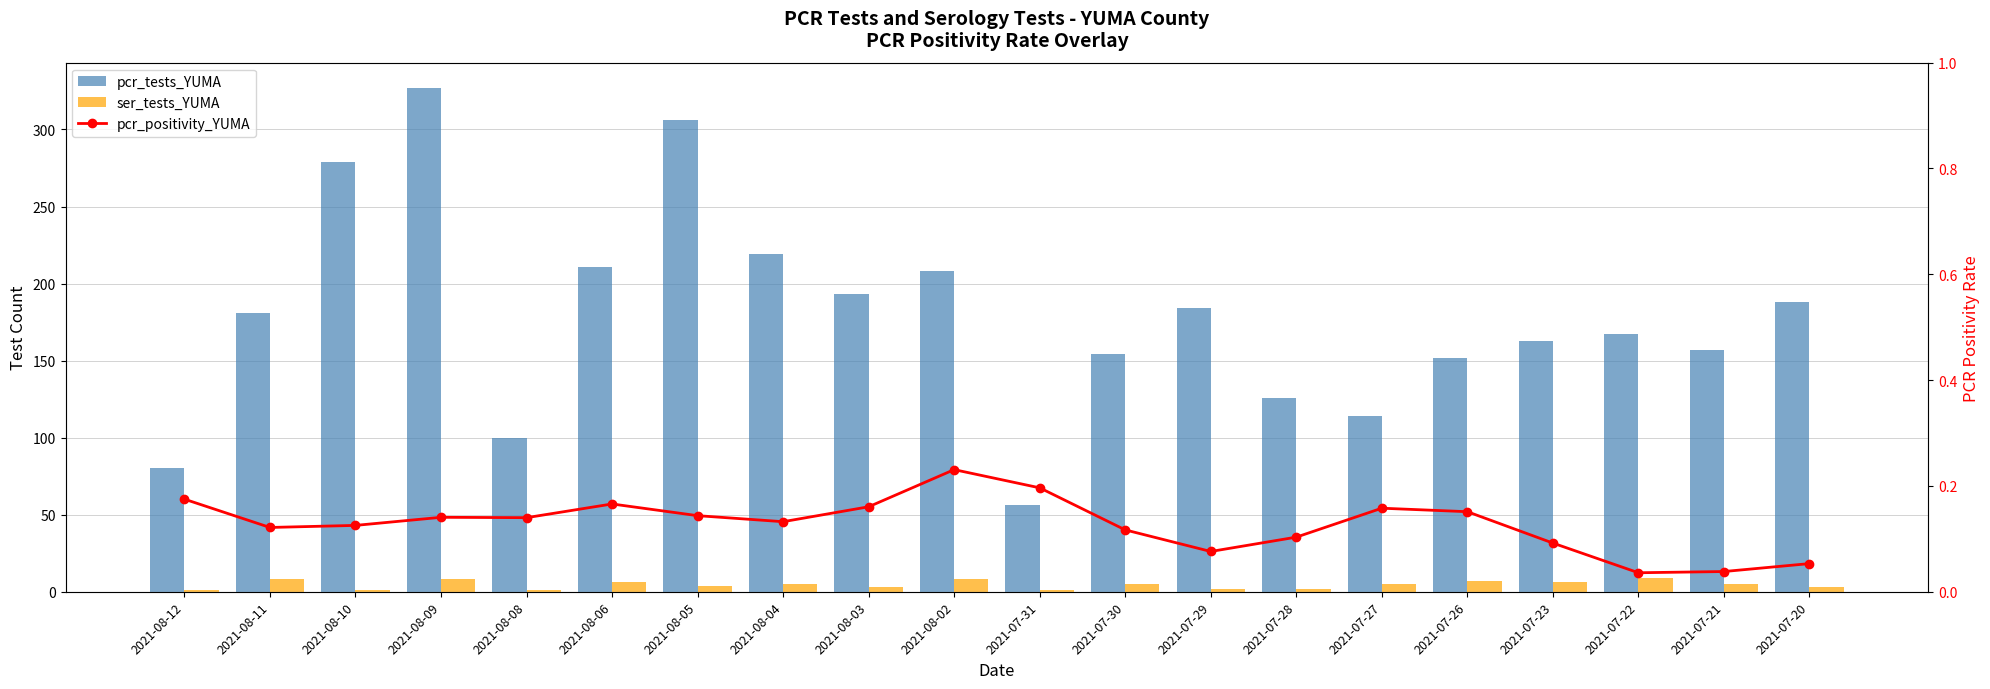

What is the label of the 14th bar from the left?

2021-07-28